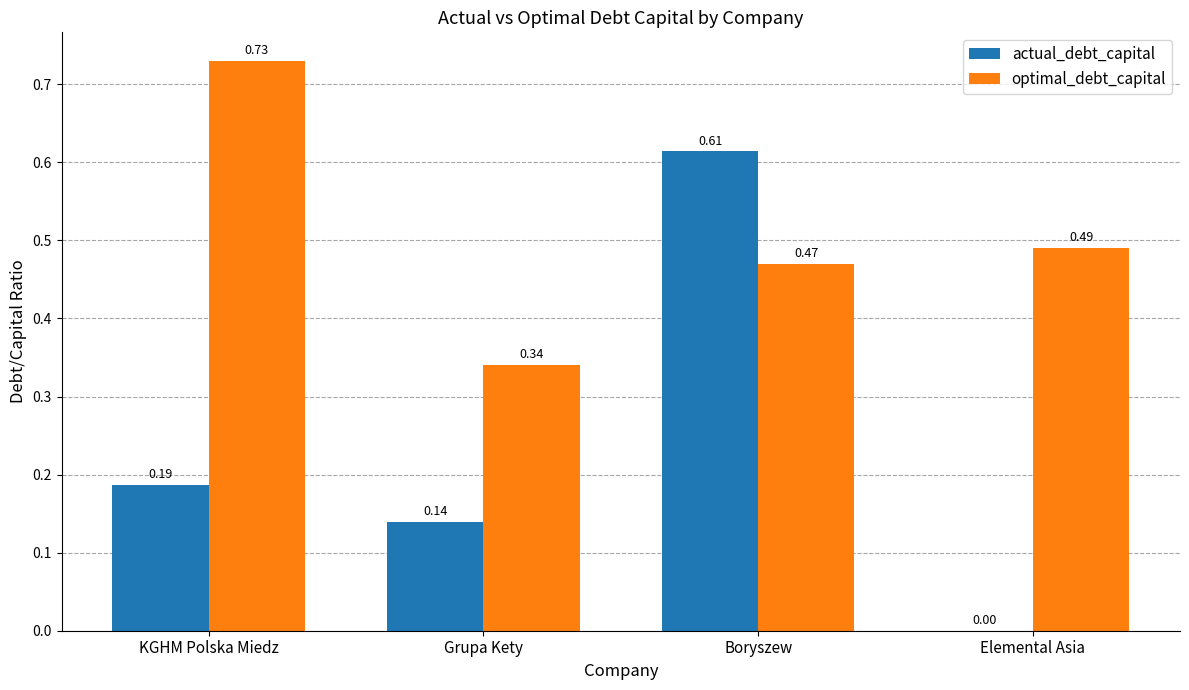

Count the number of data series in this chart.

2